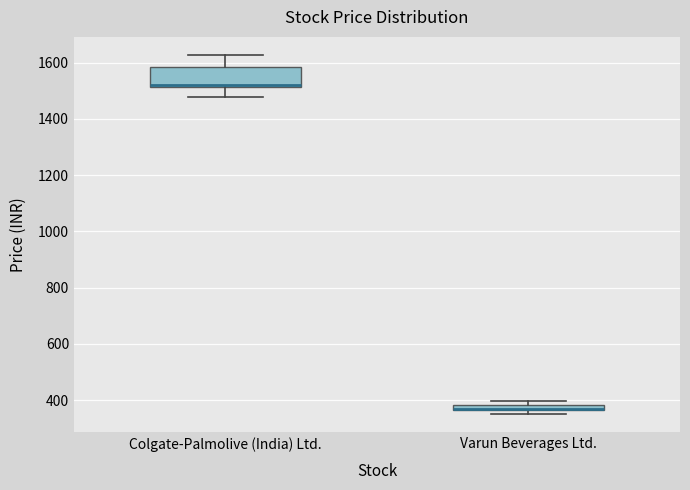

Where is the upper edge of the box for Colgate-Palmolive (India) Ltd. on the y-axis? The values are not printed on the chart, so give them approximately, as read against the axis.

1580